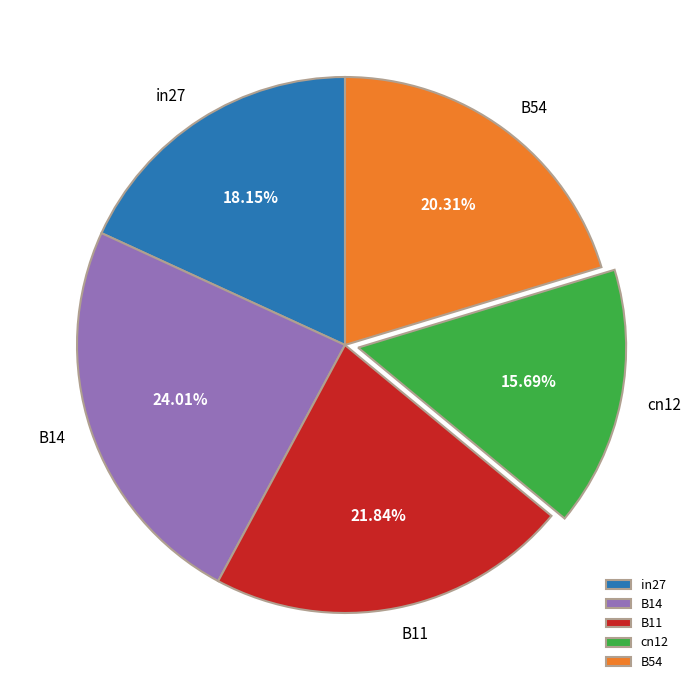

Is the sum of B11 and B14 greater than half?

No